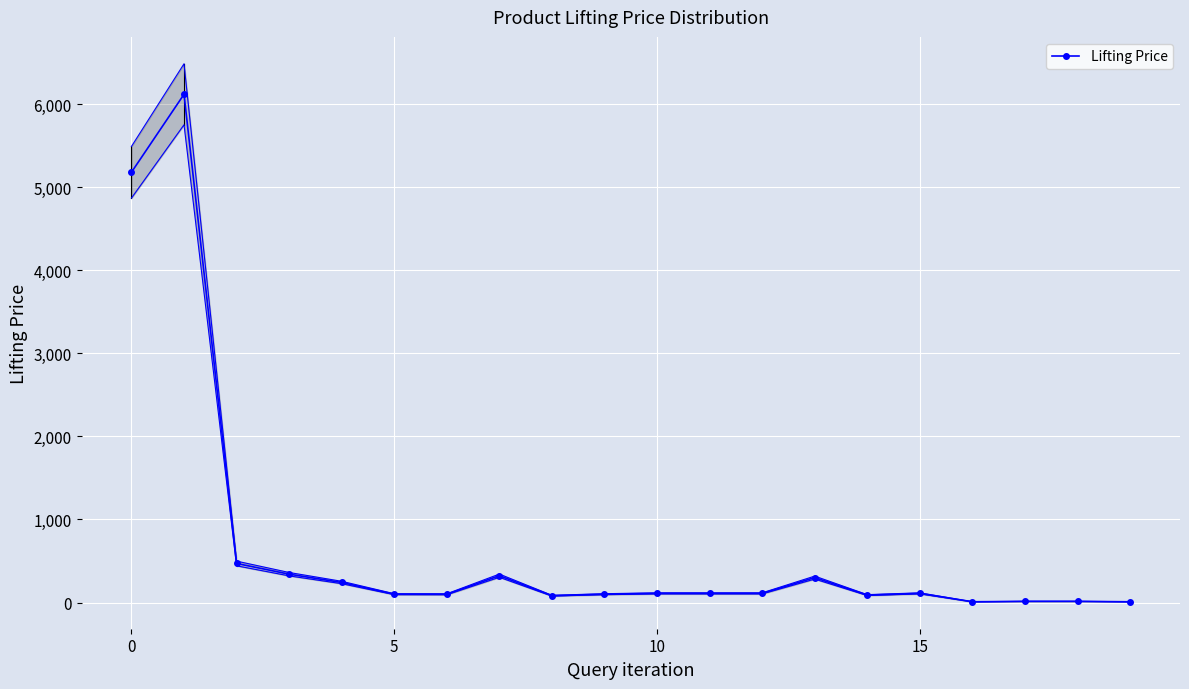

How many data points are less than 110?

9